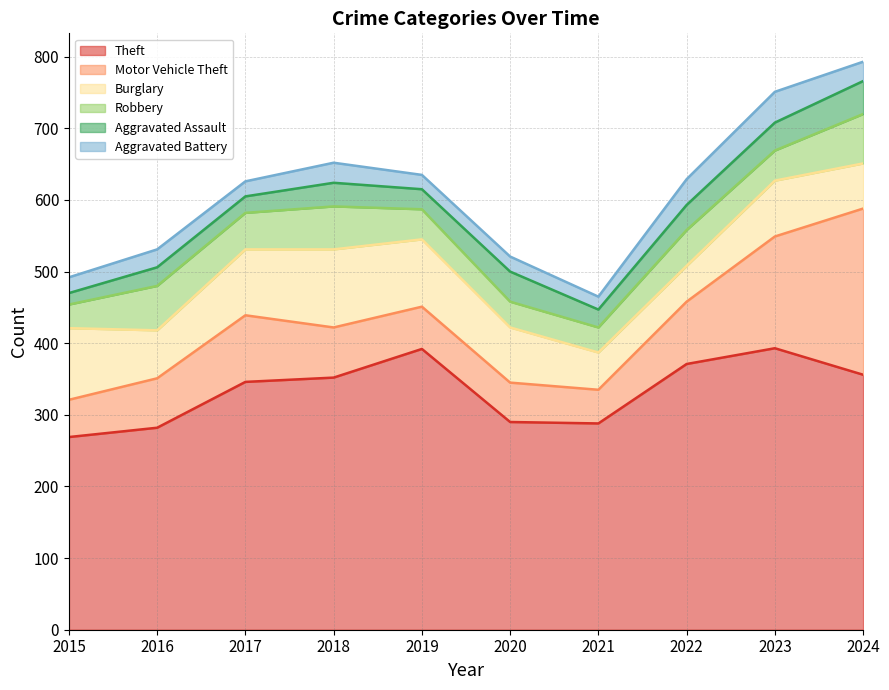

True or false: Burglary and Aggravated Assault intersect in this chart.

False